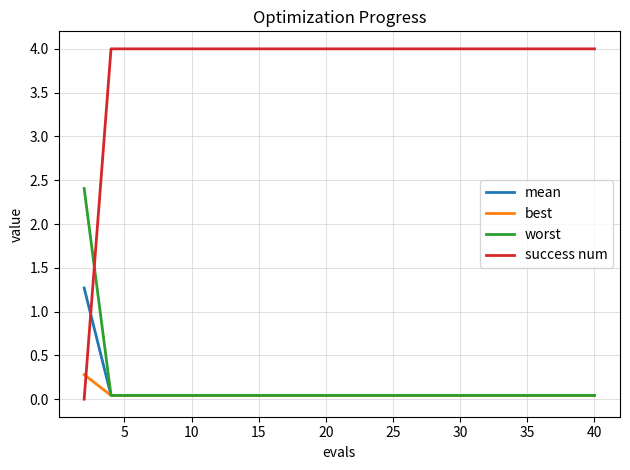

What is the average value of the success num series?

3.8